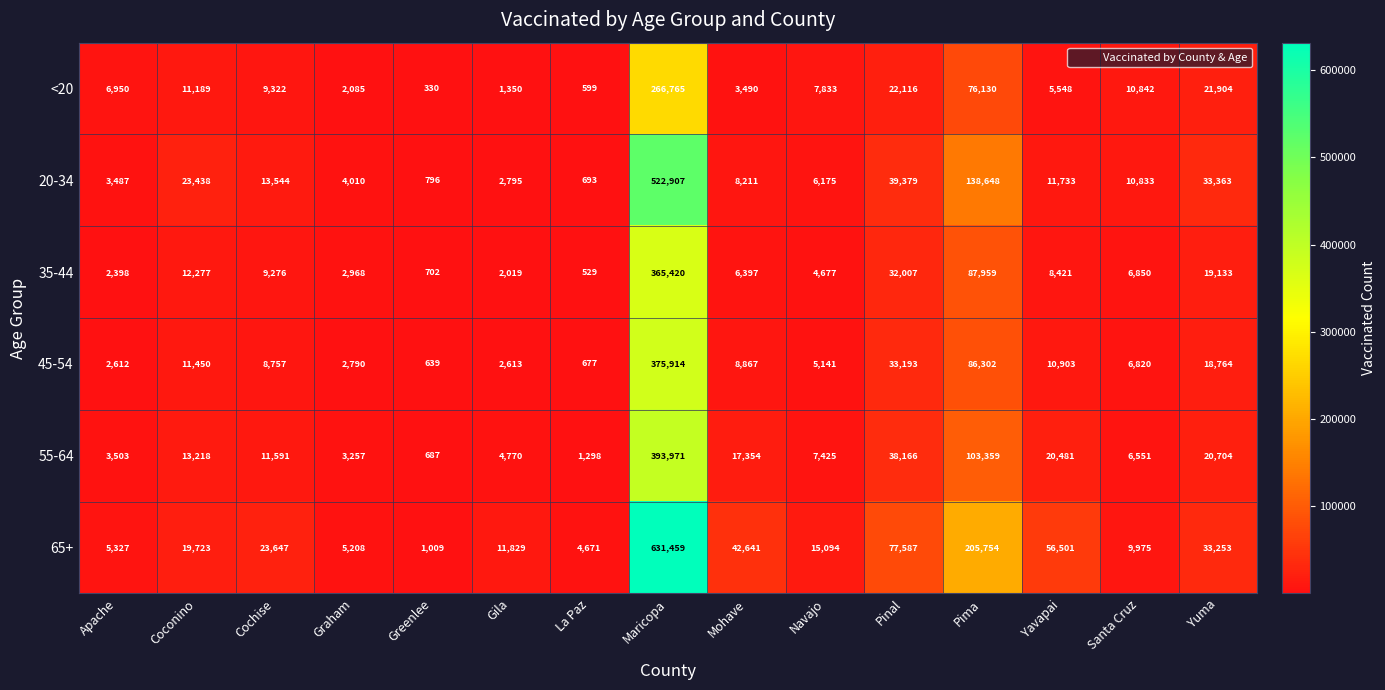

What is the difference between the maximum and minimum values in the 35-44 series?

364891